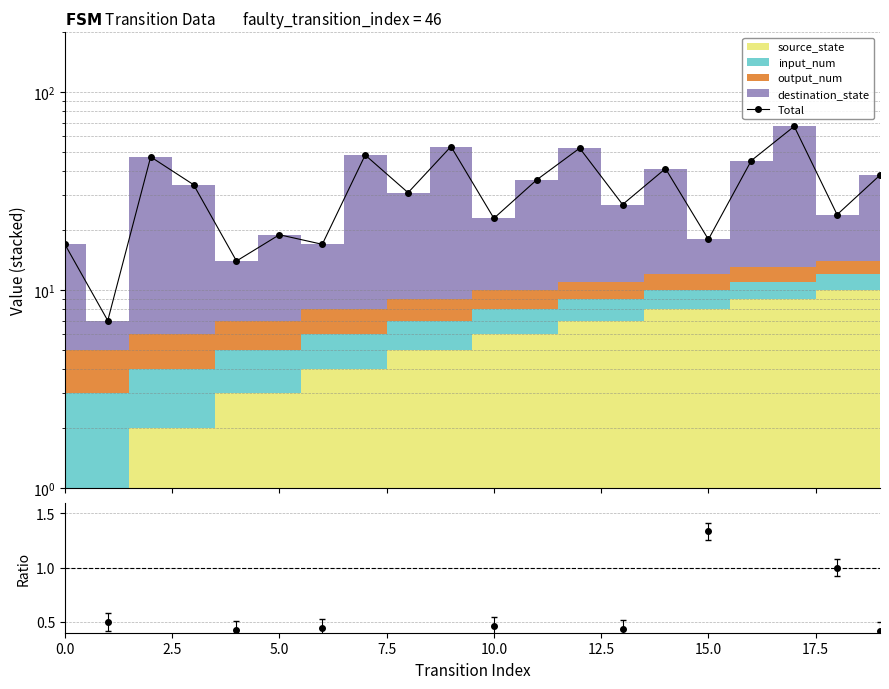

What is the value of the 15th point from the left?

41